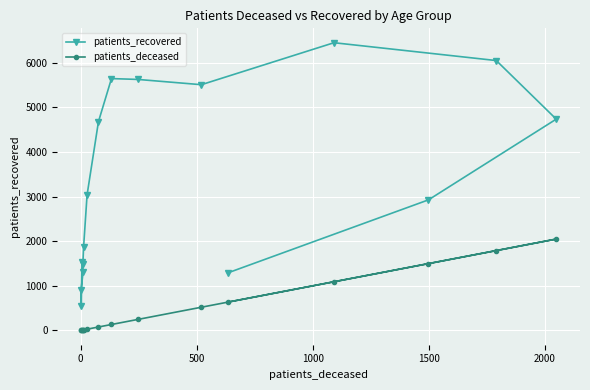

Which series has the widest spread of values?

patients_recovered